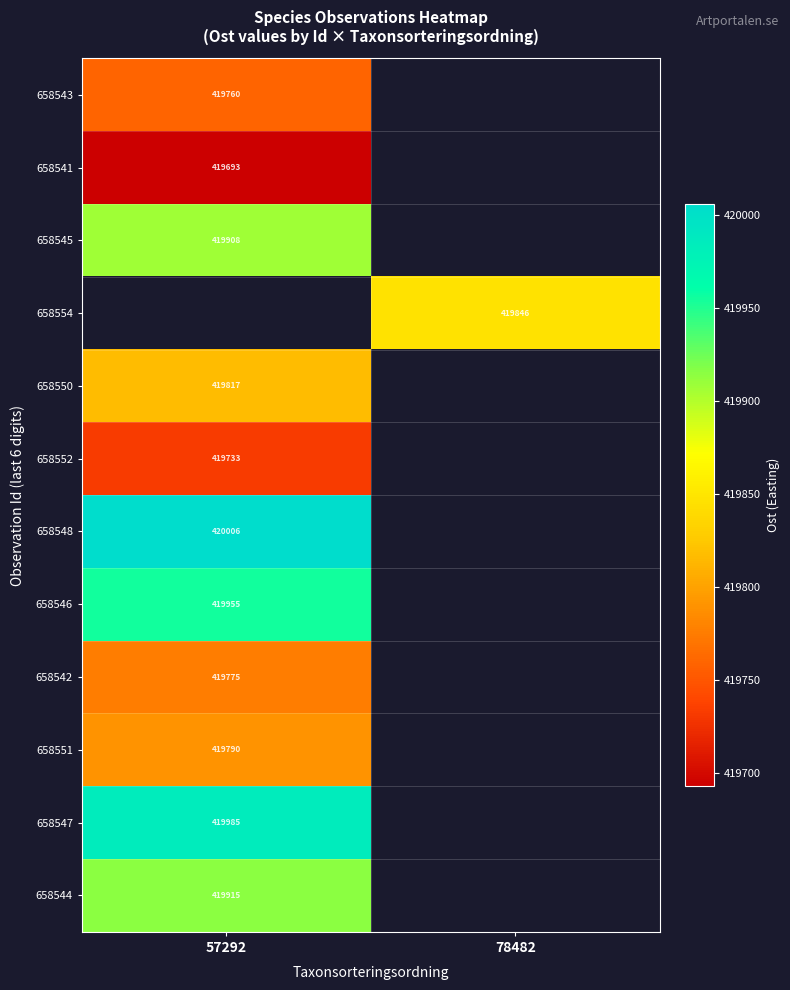

Is it true that 658552 equals 736101 at 57292?

False